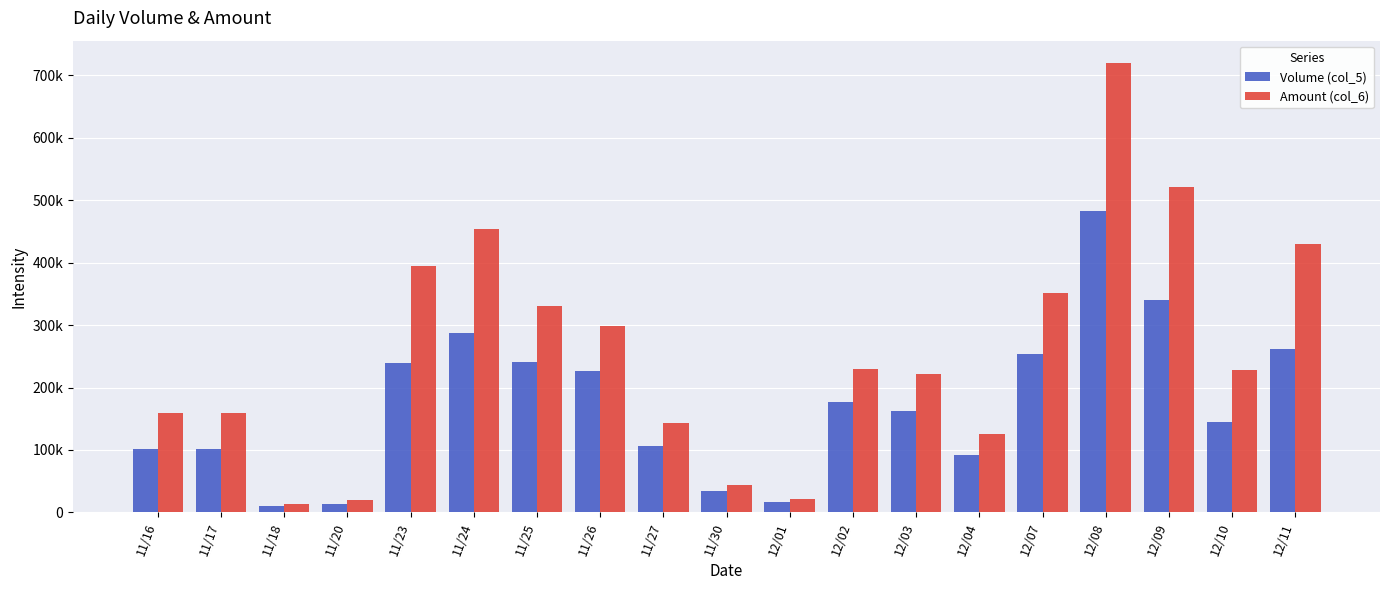

List the series in order of their overall mean, highest first.

Amount (col_6), Volume (col_5)